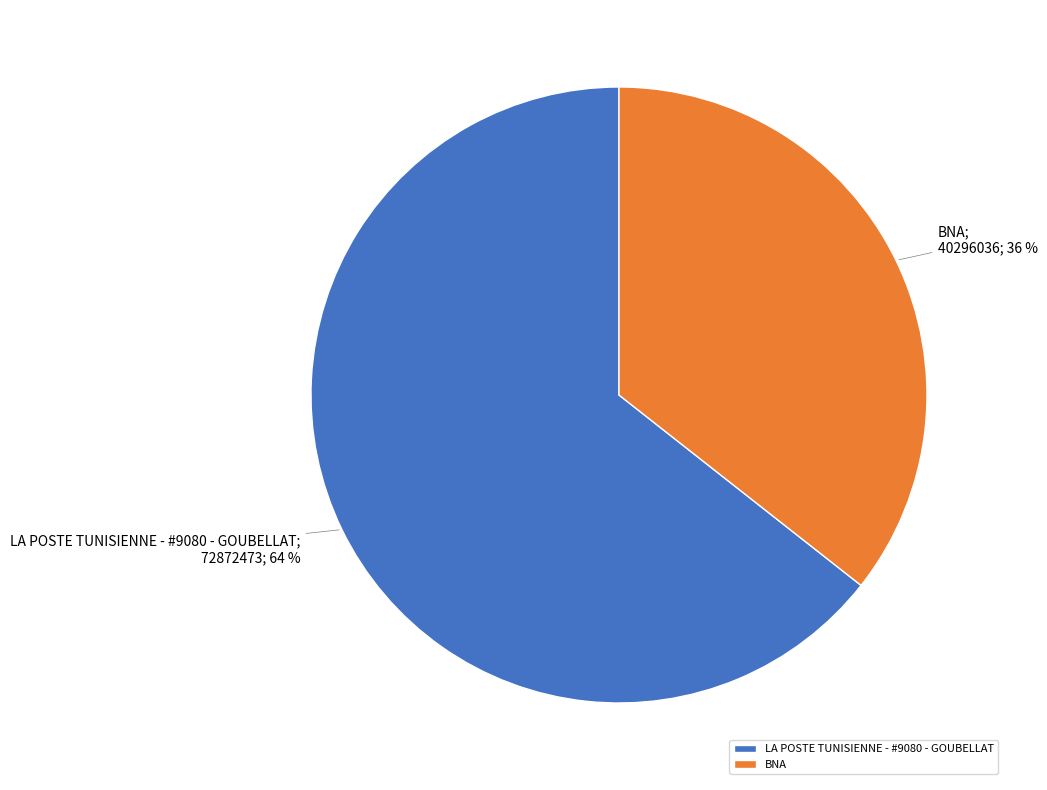

To the nearest percent, what percentage of the pie is BNA?

36%